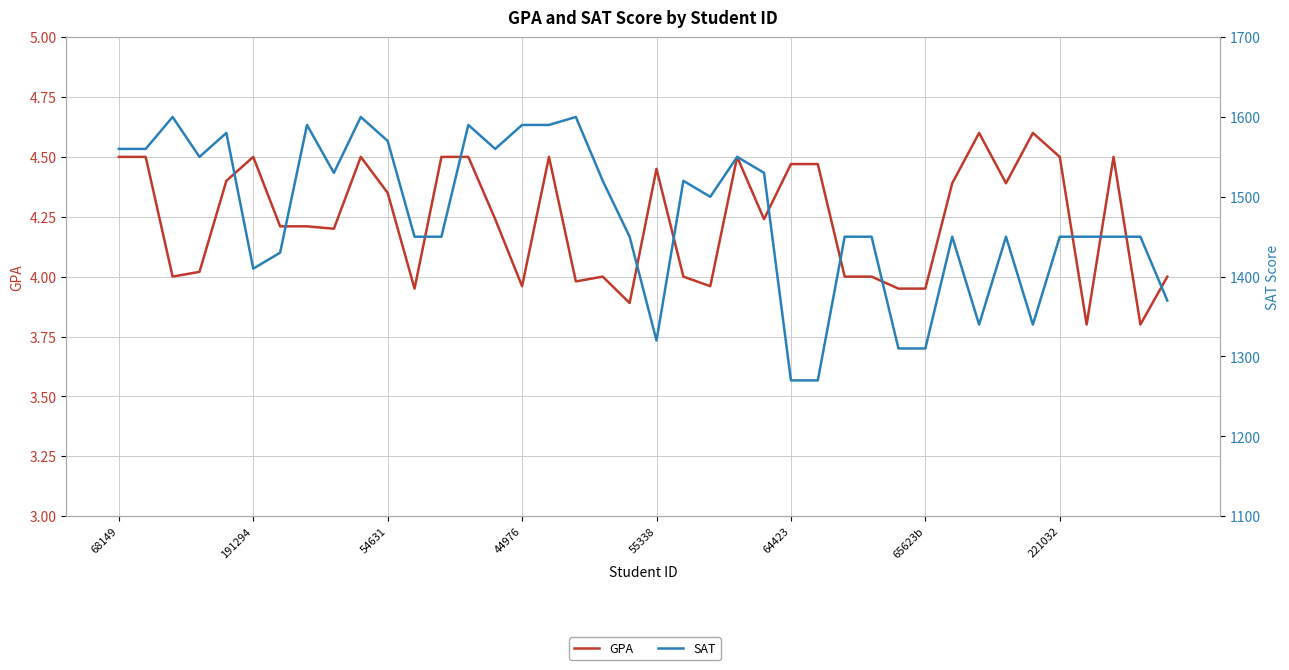

Rank the categories by GPA value from highest to lowest.

32, 34, 68149, 191294, 64423, 9, 12, 13, 16, 23, 35, 37, 25, 26, 20, 55338, 31, 33, 10, 14, 24, 65623b, 221032, 8, 44976, 54631, 18, 21, 27, 28, 39, 17, 15, 22, 11, 29, 30, 19, 36, 38